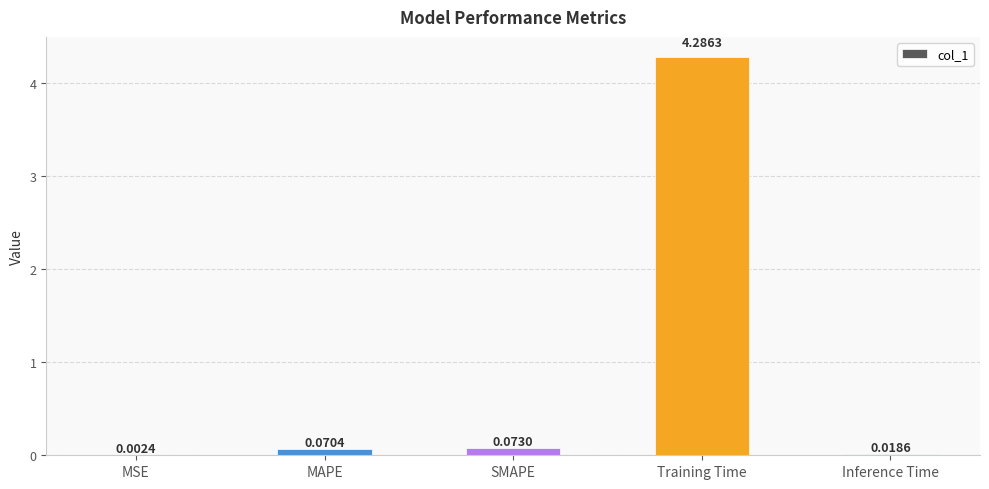

How many series are shown in this chart?

1